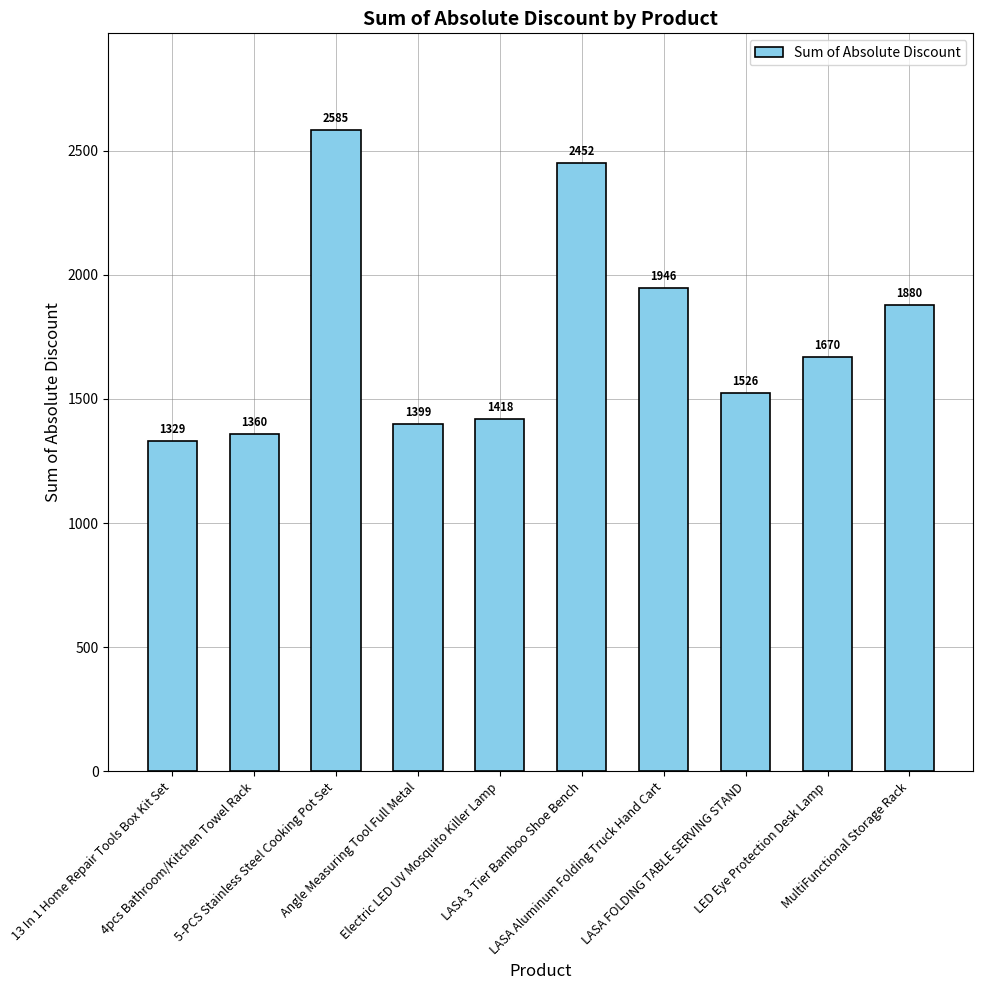

Does the chart contain any negative values?

No